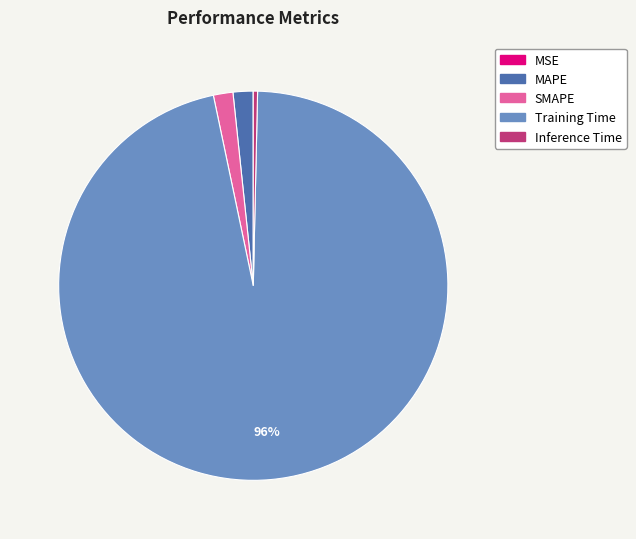

The Training Time slice represents 96% of the pie. True or false?

True